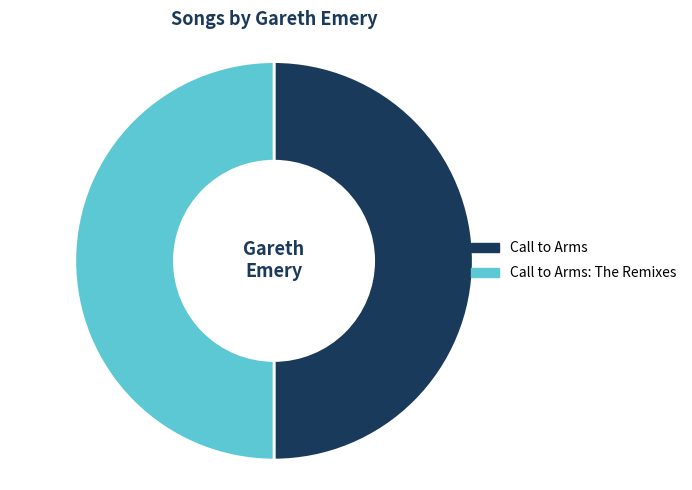

How many segments does this pie chart have?

2